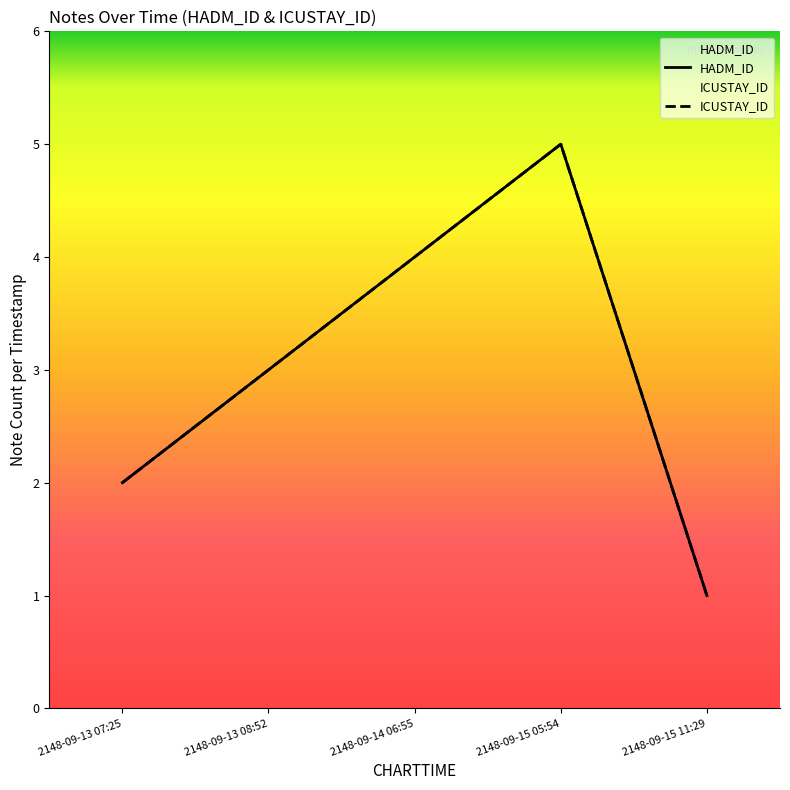

Reading right to left, what are all the values shown in this chart?

HADM_ID: 1	5	4	3	2
ICUSTAY_ID: 1	5	4	3	2